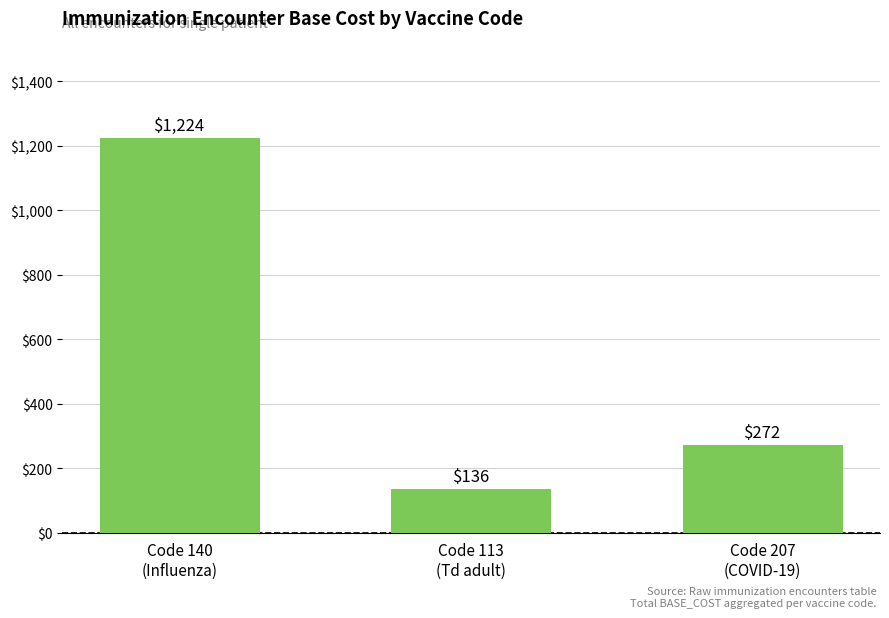

The chart shows a value of 1224 at Code 140
(Influenza). True or false?

True